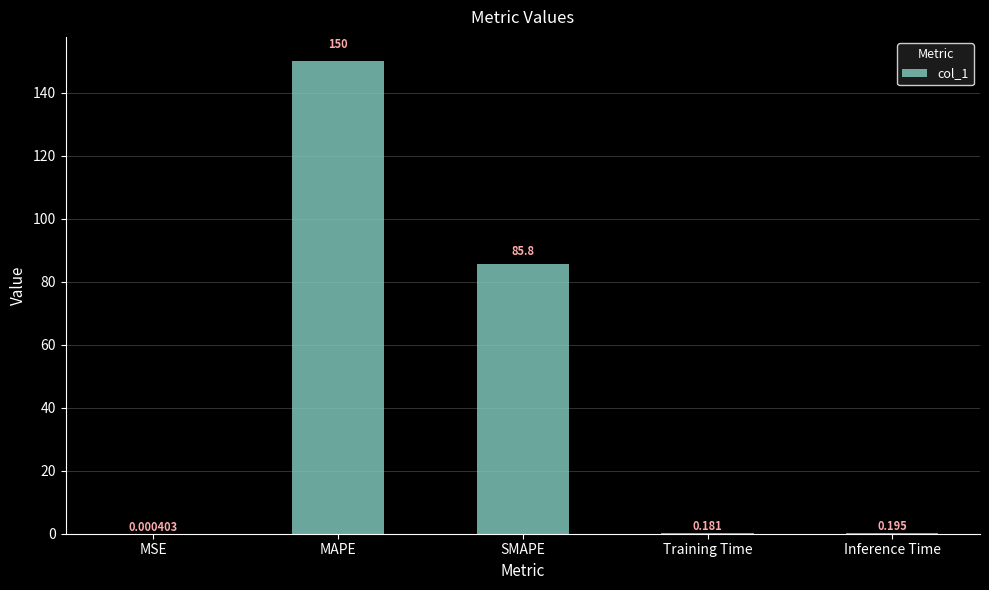

Which has a higher value, SMAPE or MSE?

SMAPE